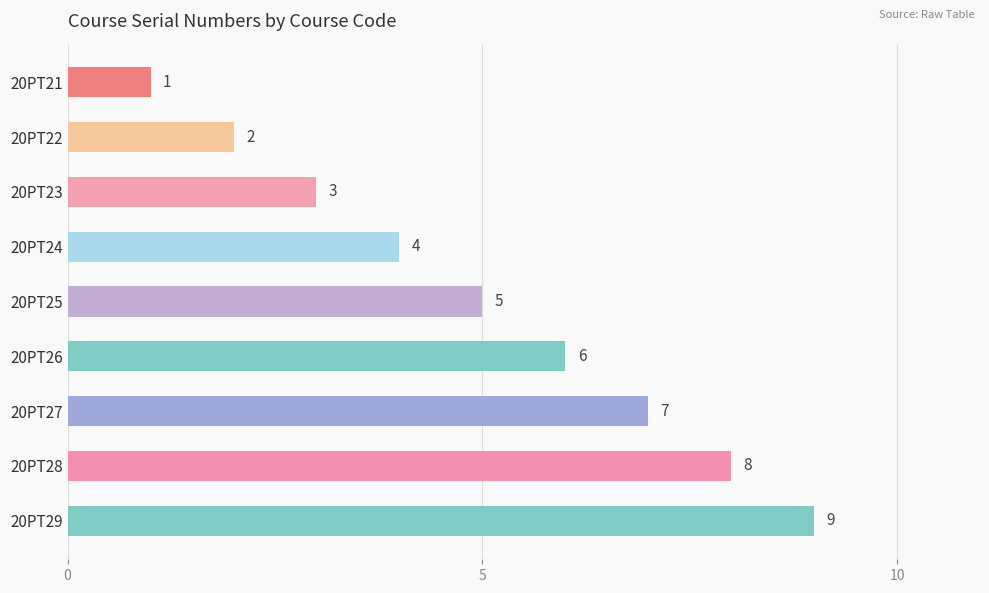

What is the smallest value displayed?

1